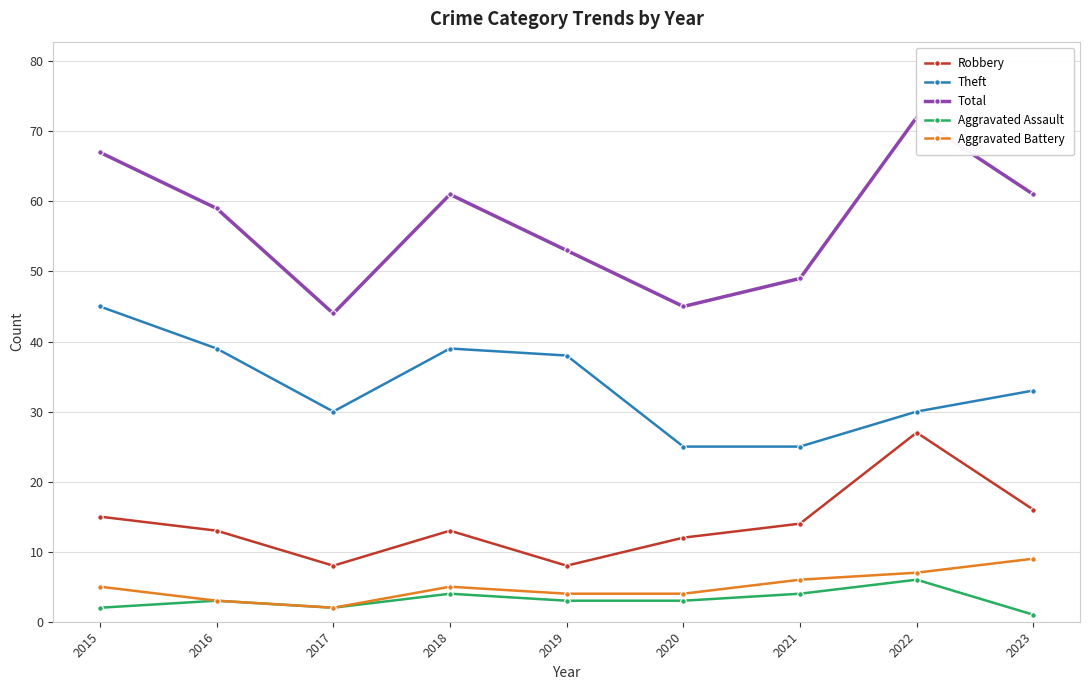

Rank the series by their maximum value, from highest to lowest.

Total, Theft, Robbery, Aggravated Battery, Aggravated Assault